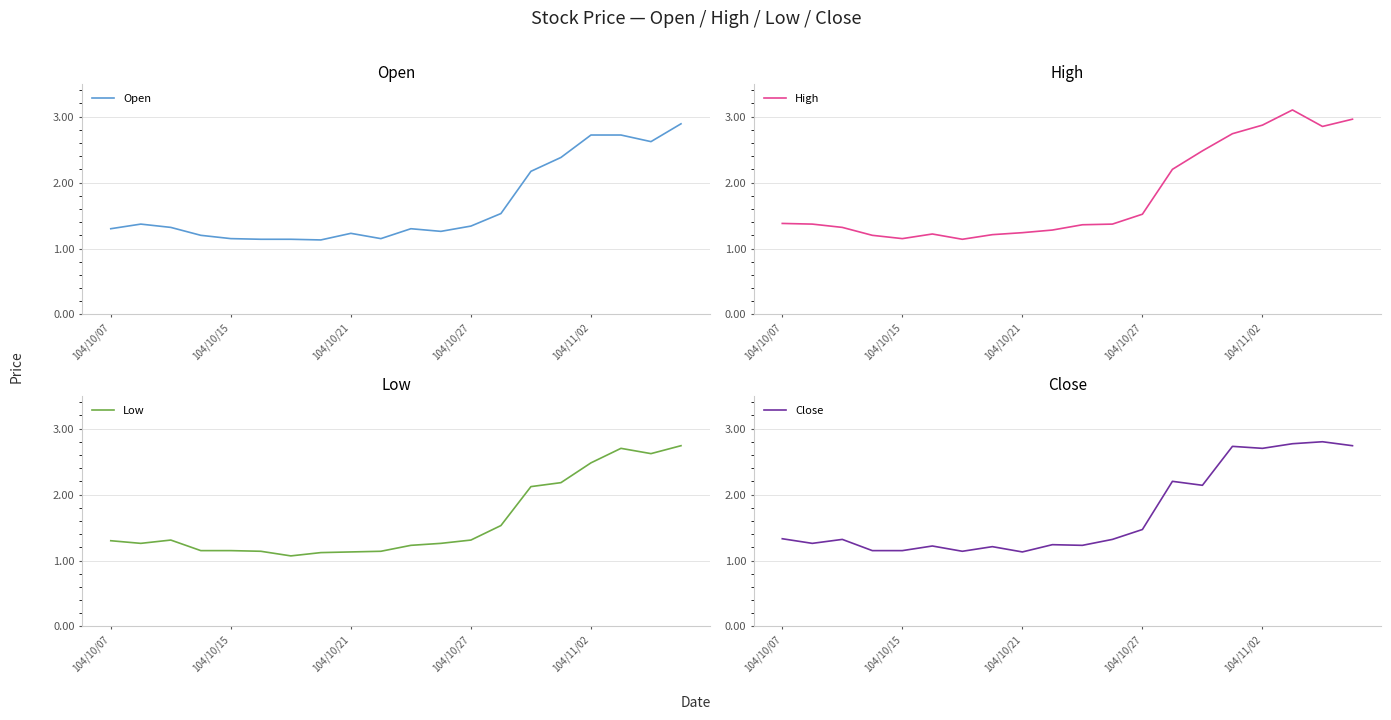

How many categories are shown in the chart?

20